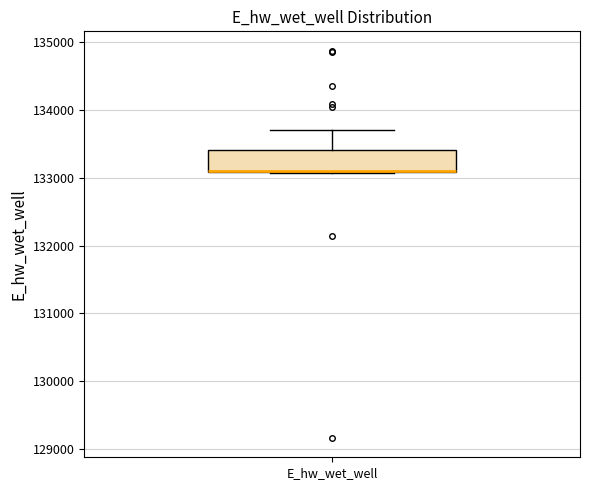

Read this box plot against the y-axis: the position of the median line, the range covered by the box, and the ends of both whiskers. The values are not printed on the chart, so give them approximately, as read against the axis.

median 133100 (drawn on the box's lower edge), box 133100 to 133400, whiskers 133100 to 133700